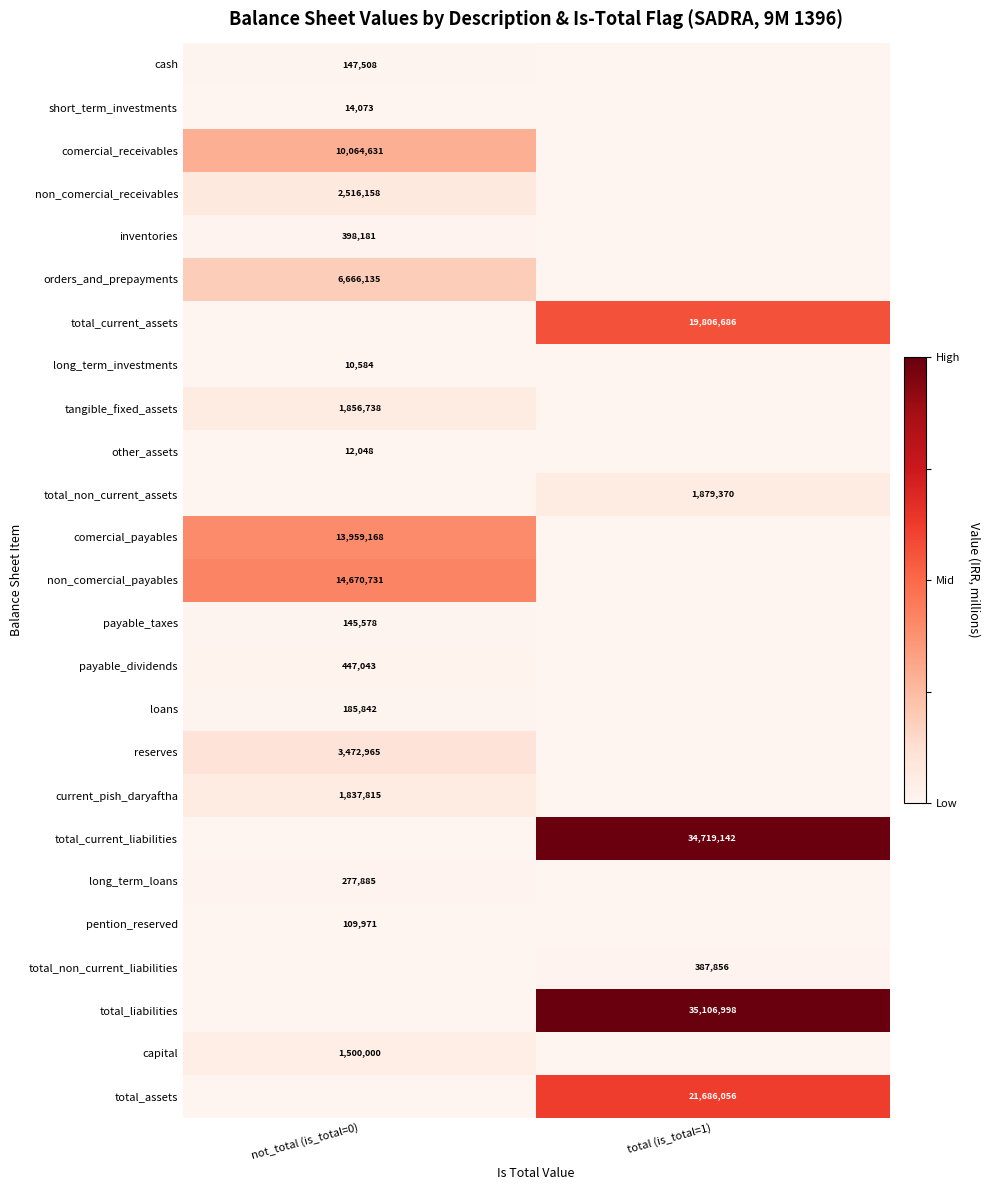

The value of payable_dividends at not_total (is_total=0) is 447043. True or false?

True